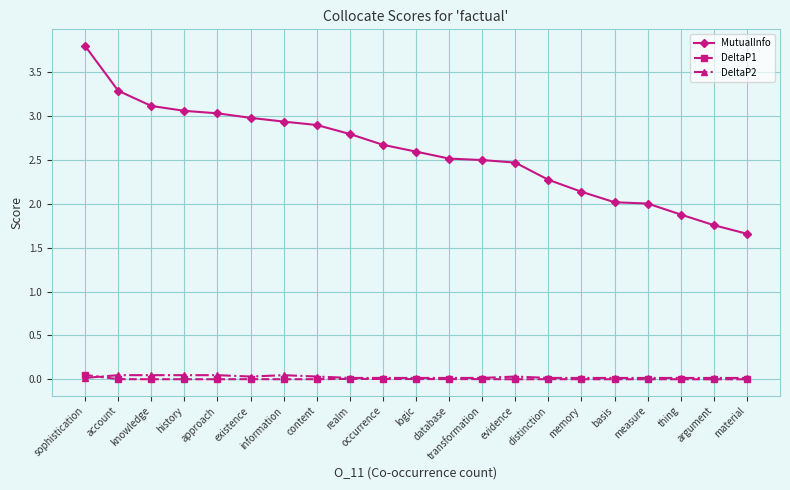

Is this an area chart (filled region under the line)?

No